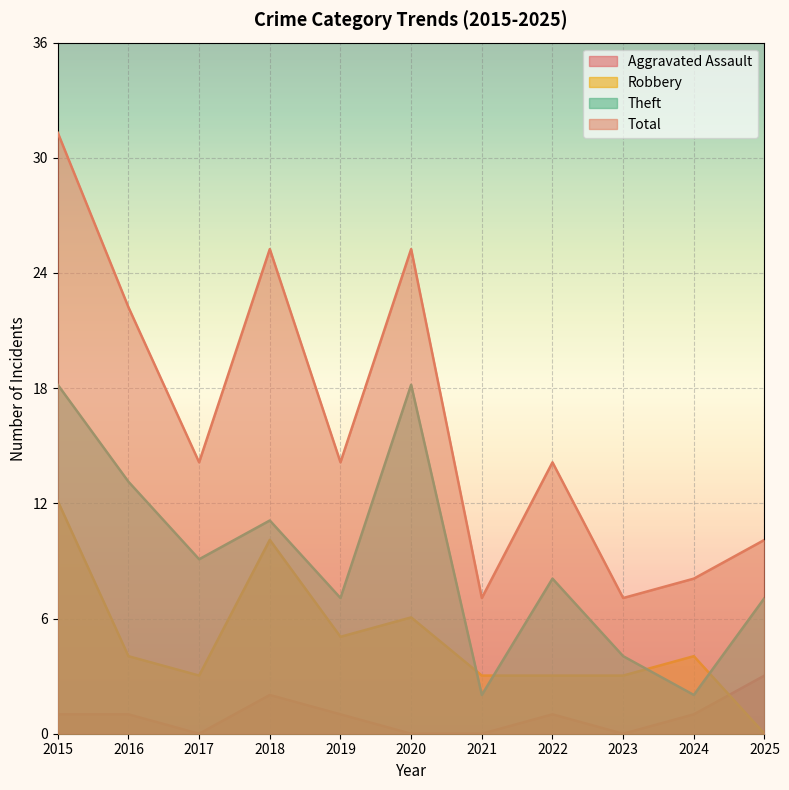

The value of Robbery at 2018 is 10. True or false?

True